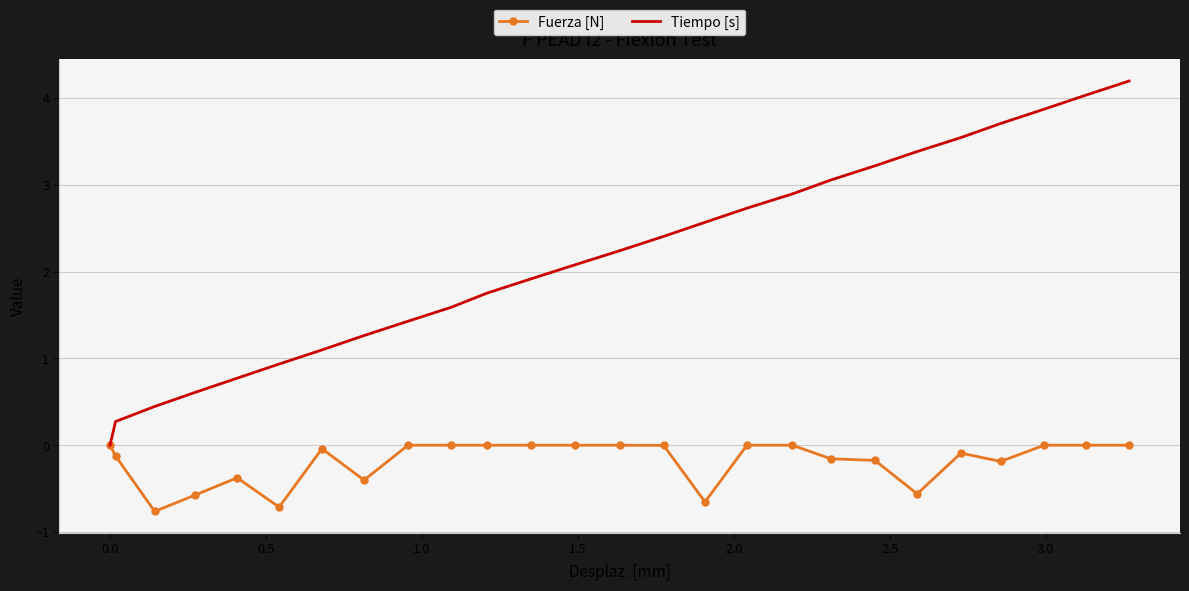

List the series in order of their peak value, lowest first.

Fuerza [N], Tiempo [s]